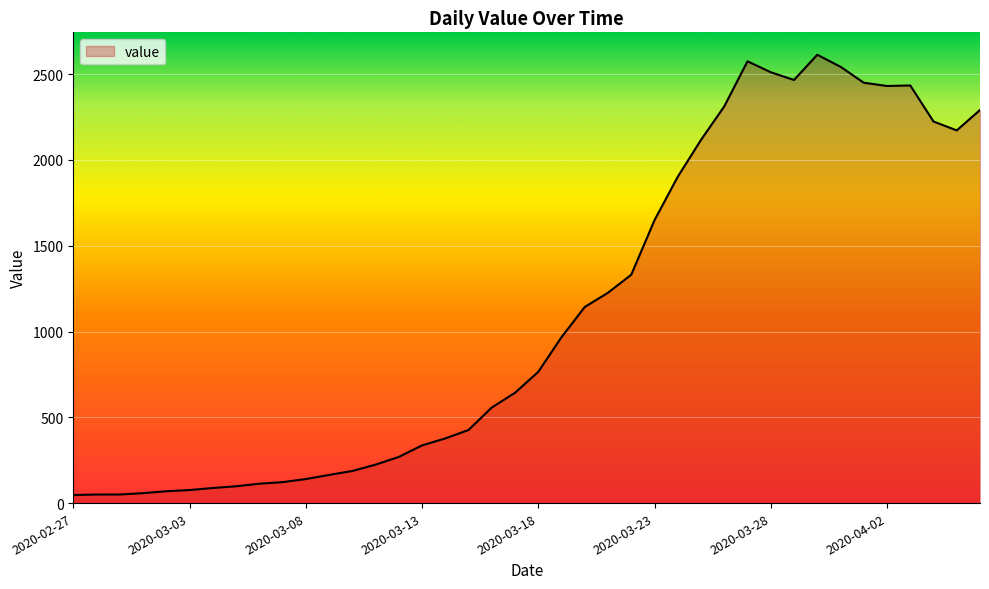

What is the difference between the maximum and minimum values?

2566